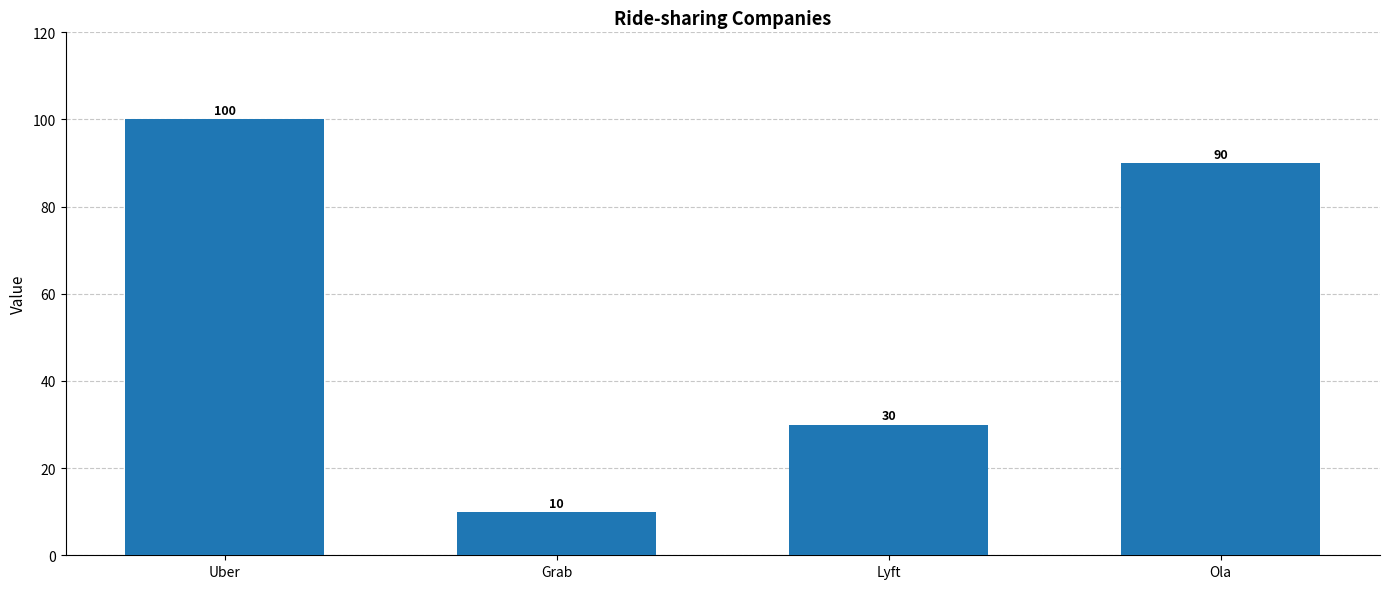

What is the label of the 3rd bar from the left?

Lyft